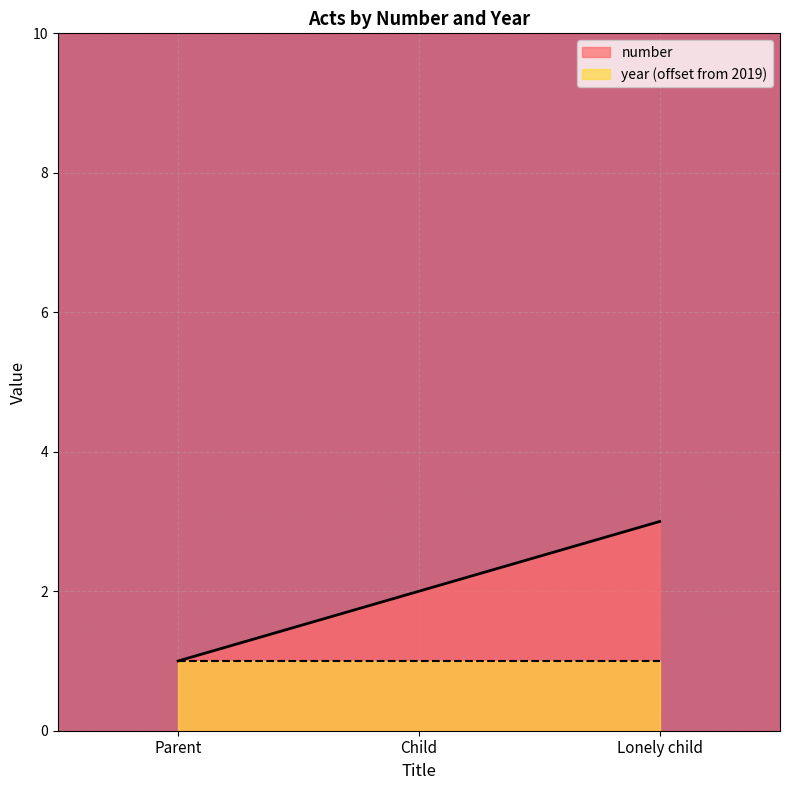

What is the difference between the second highest and minimum values?

1